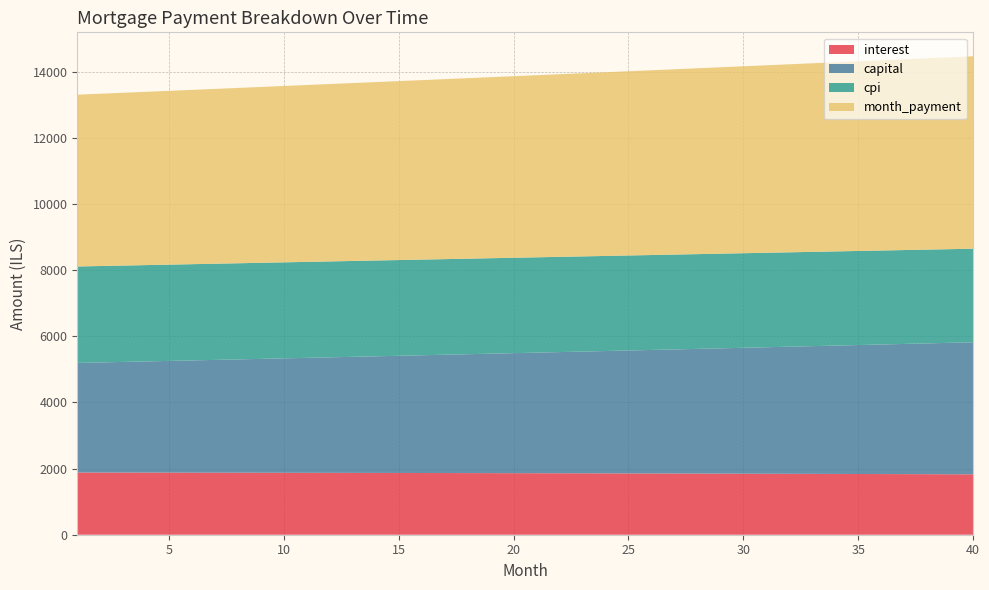

Reading right to left, list all the values displayed in this chart.

interest: 1825.4	1827.5	1829.6	1831.7	1833.7	1835.7	1837.6	1839.5	1841.4	1843.2	1845.0	1846.7	1848.4	1850.0	1851.7	1853.2	1854.8	1856.3	1857.8	1859.2	1860.6	1862.0	1863.3	1864.6	1865.8	1867.0	1868.2	1869.4	1870.5	1871.5	1872.6	1873.6	1874.6	1875.5	1876.4	1877.3	1878.1	1879.0	1879.7	1880.5
capital: 3992.5	3973.4	3954.4	3935.6	3916.8	3898.1	3879.5	3860.9	3842.5	3824.2	3805.9	3787.7	3769.7	3751.7	3733.7	3715.9	3698.2	3680.5	3662.9	3645.5	3628.1	3610.7	3593.5	3576.3	3559.3	3542.3	3525.4	3508.5	3491.8	3475.1	3458.5	3442.0	3425.6	3409.2	3392.9	3376.7	3360.6	3344.6	3328.6	3312.7
cpi: 2827.8	2831.2	2834.6	2837.8	2841.0	2844.1	2847.2	2850.2	2853.1	2856.0	2858.8	2861.6	2864.3	2866.9	2869.5	2872.0	2874.4	2876.8	2879.2	2881.5	2883.7	2885.8	2888.0	2890.0	2892.0	2893.9	2895.8	2897.7	2899.4	2901.2	2902.8	2904.4	2906.0	2907.5	2909.0	2910.4	2911.8	2913.1	2914.3	2915.5
month_payment: 5817.9	5800.9	5784.1	5767.2	5750.5	5733.8	5717.1	5700.4	5683.9	5667.3	5650.9	5634.4	5618.0	5601.7	5585.4	5569.2	5553.0	5536.8	5520.7	5504.7	5488.7	5472.7	5456.8	5440.9	5425.1	5409.3	5393.6	5377.9	5362.2	5346.7	5331.1	5315.6	5300.1	5284.7	5269.4	5254.0	5238.8	5223.5	5208.3	5193.2